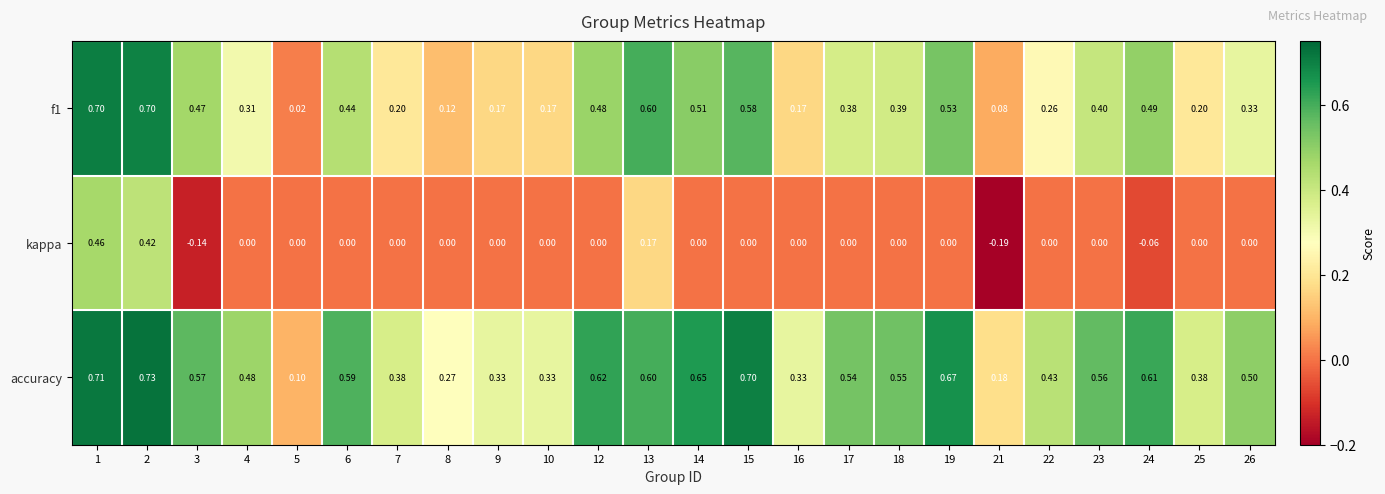

Is the value of kappa at 17 greater than the value of accuracy at 10?

No